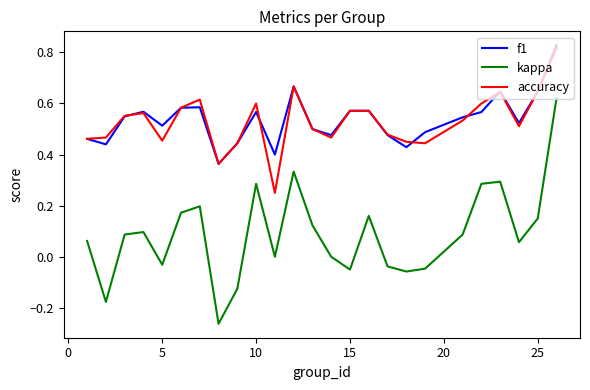

Is this an area chart (filled region under the line)?

No